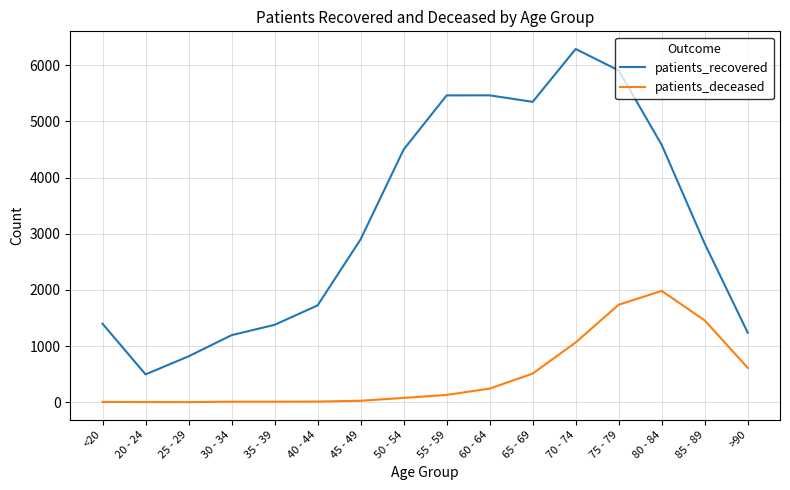

What position from the right is 55 - 59?

8